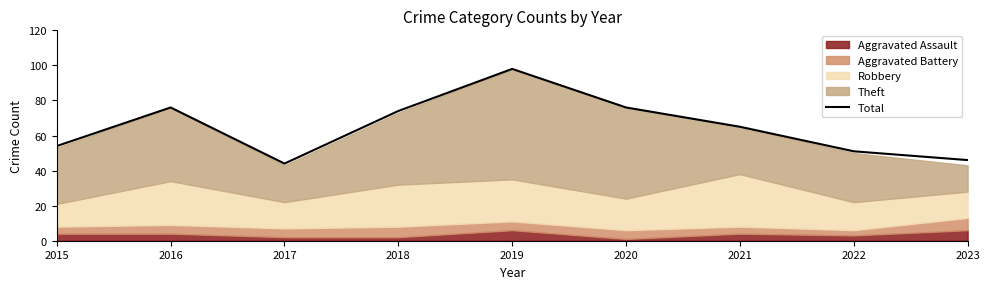

Reading left to right, what are all the values shown in this chart?

54	76	44	74	98	76	65	51	46